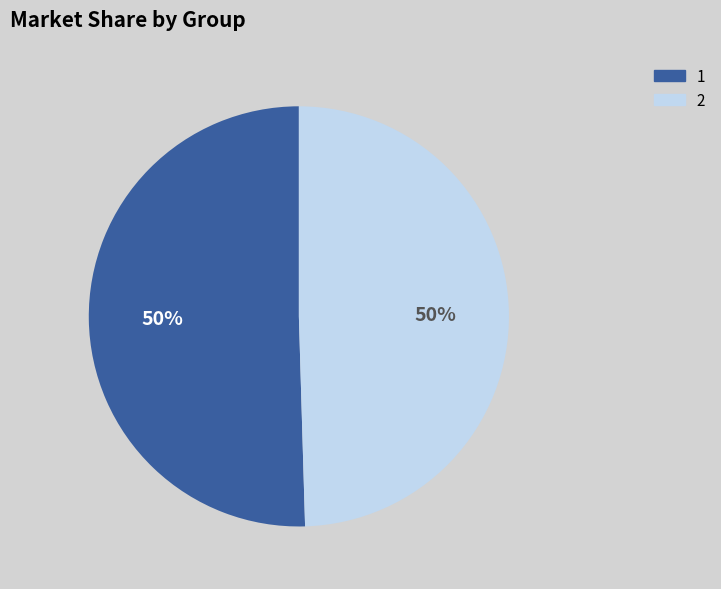

To the nearest percent, what is the average slice percentage?

50%